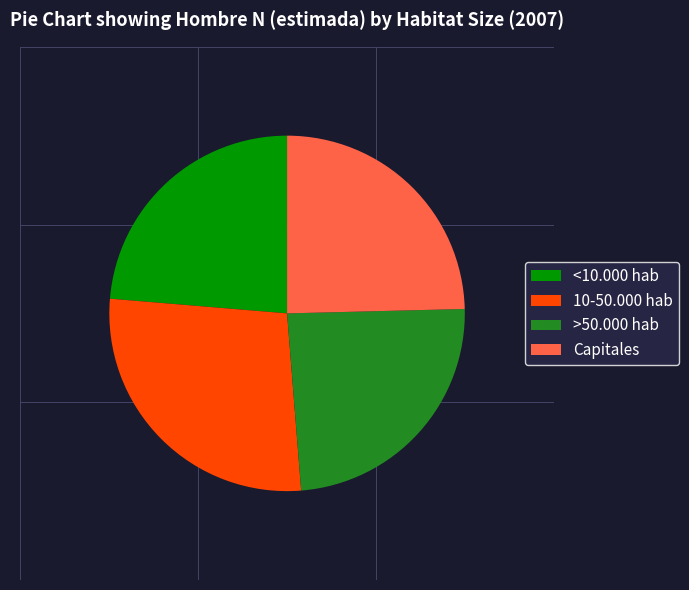

Do <10.000 hab and 10-50.000 hab together represent more than half of the pie?

Yes